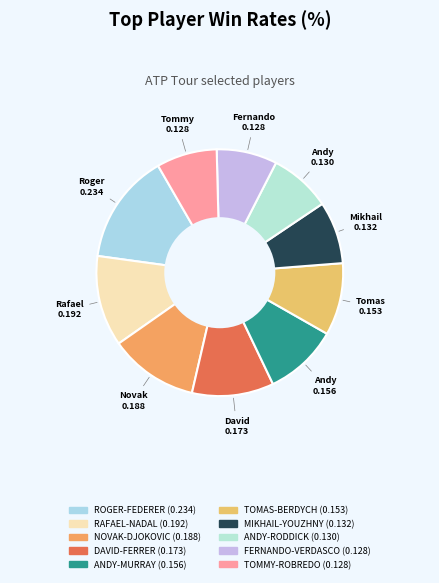

How many slices are in this pie chart?

10